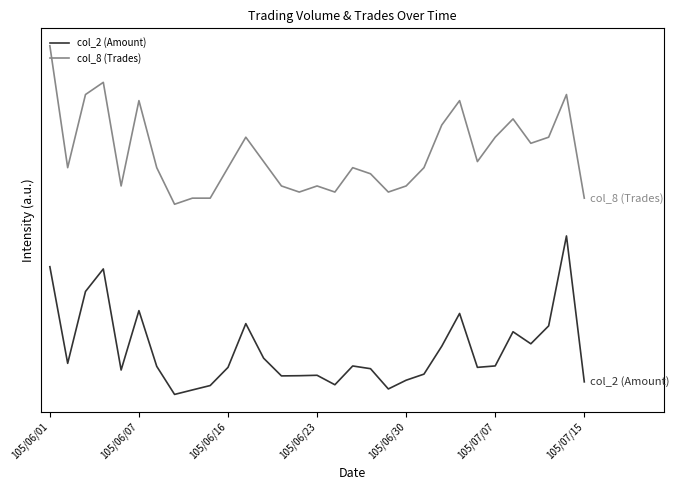

Is this an area chart (filled region under the line)?

No